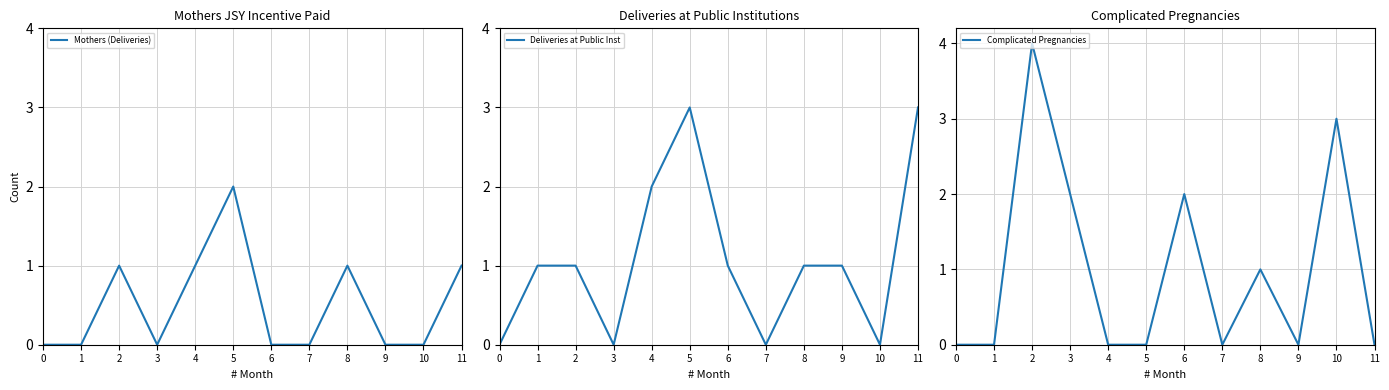

What is the difference between the second highest and minimum values in the Deliveries at Public Inst series?

3